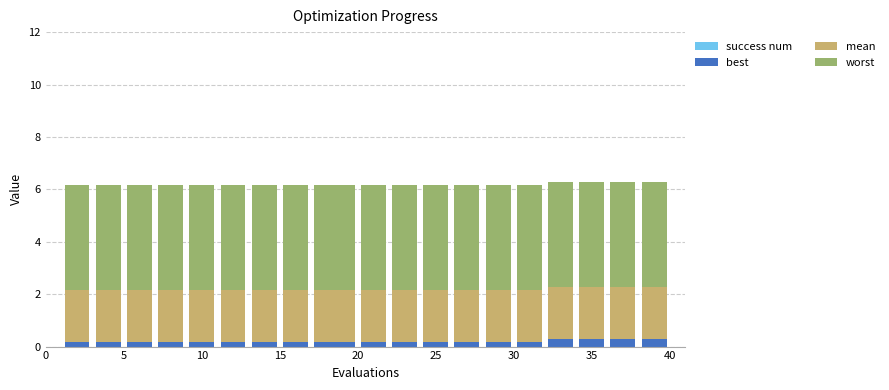

Count the number of categories in the chart.

20